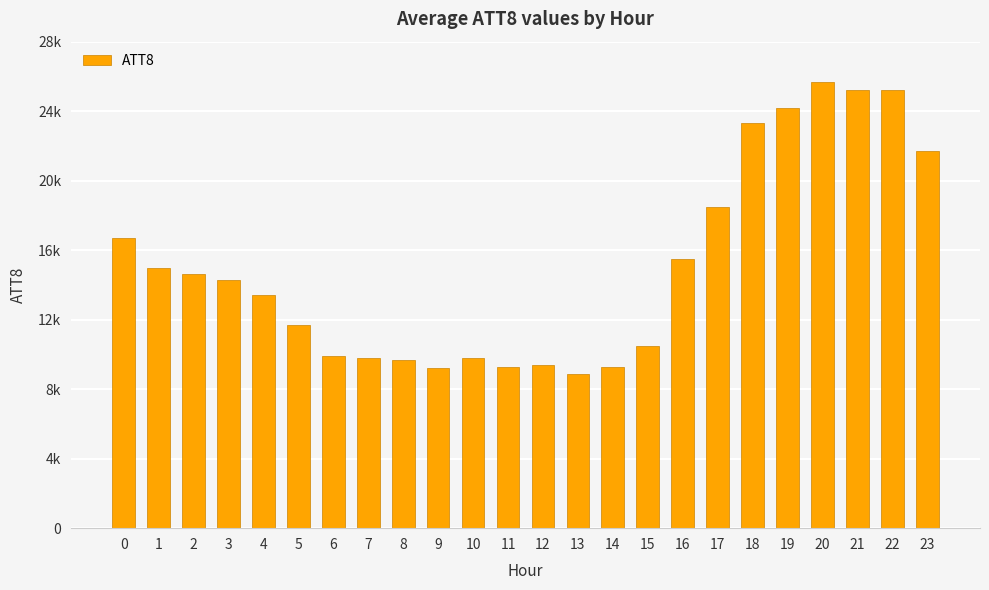

What is the difference between the second highest and second lowest values?

16000